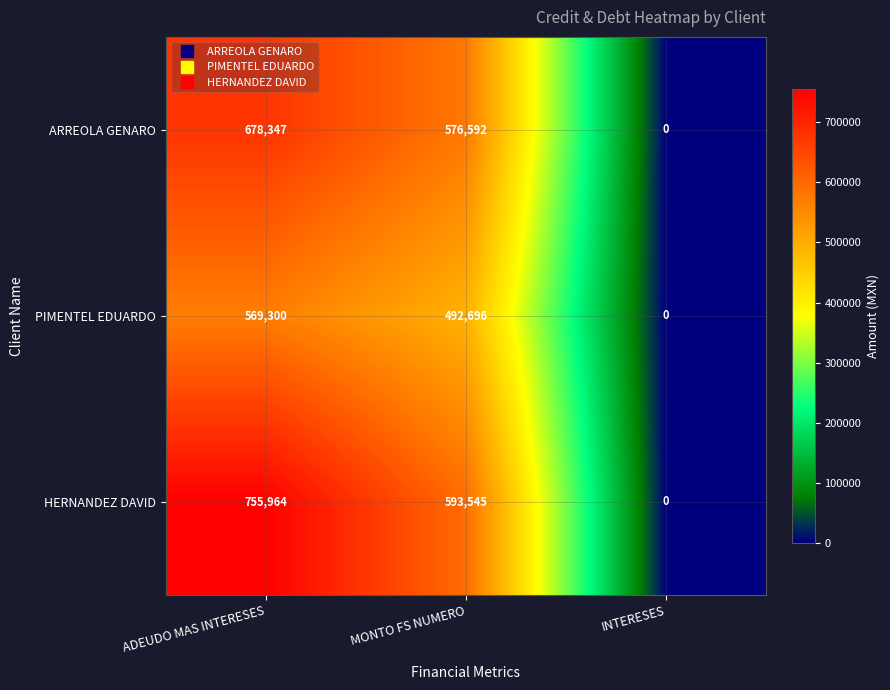

Which category has the lowest value across all series?

INTERESES